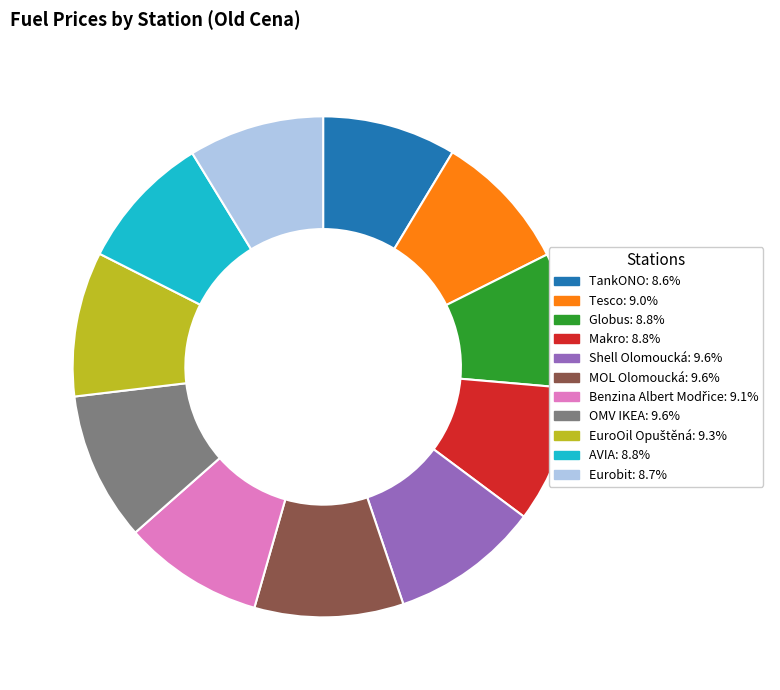

Does Eurobit account for over 50% of the chart?

No